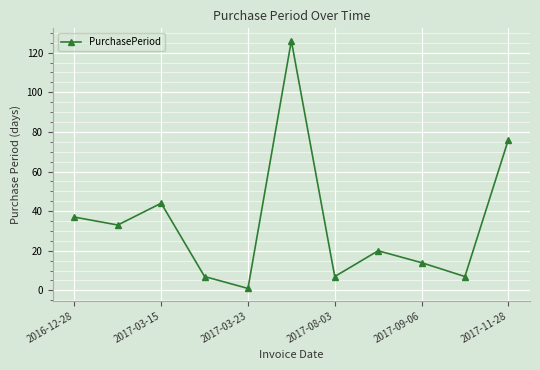

What is the maximum value shown in the chart?

126